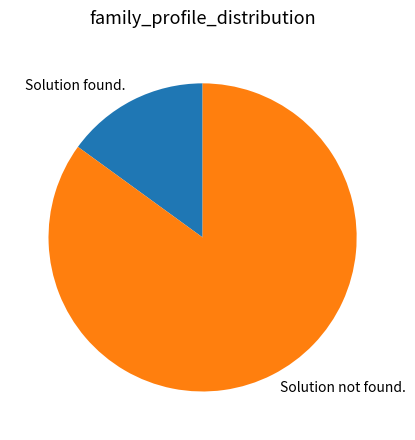

Between Solution not found. and Solution found., which is larger?

Solution not found.